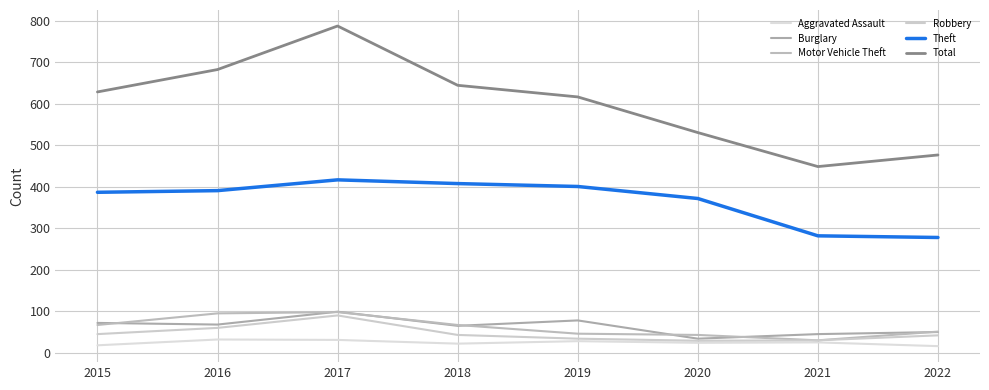

True or false: Total has a value of 196 at 2017.

False